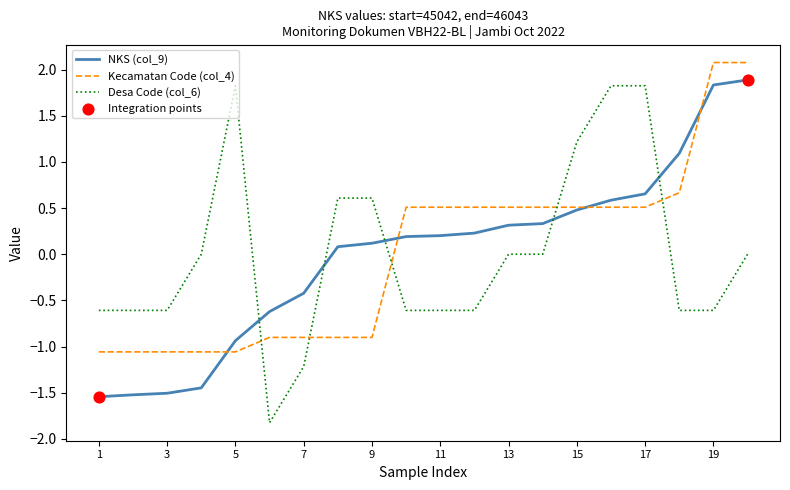

What is the greatest value displayed?

2.1